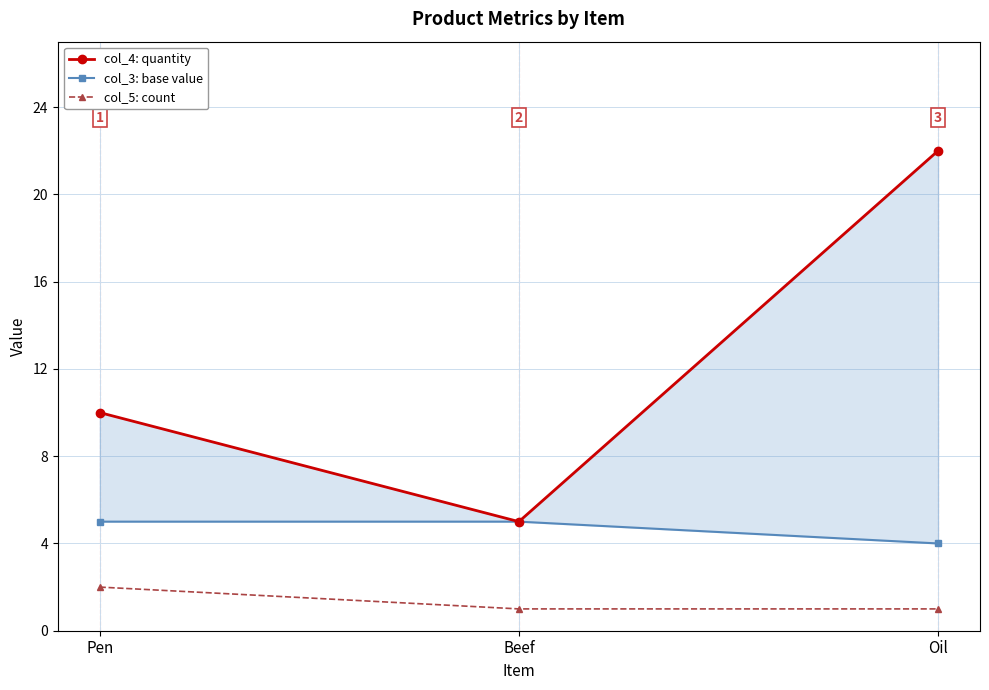

What are all the series names shown in the legend?

col_4: quantity, col_3: base value, col_5: count